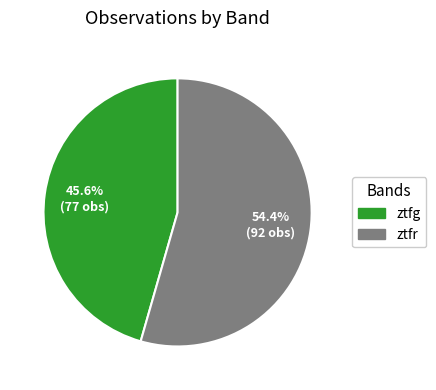

Which category has the smallest portion of the pie?

ztfg